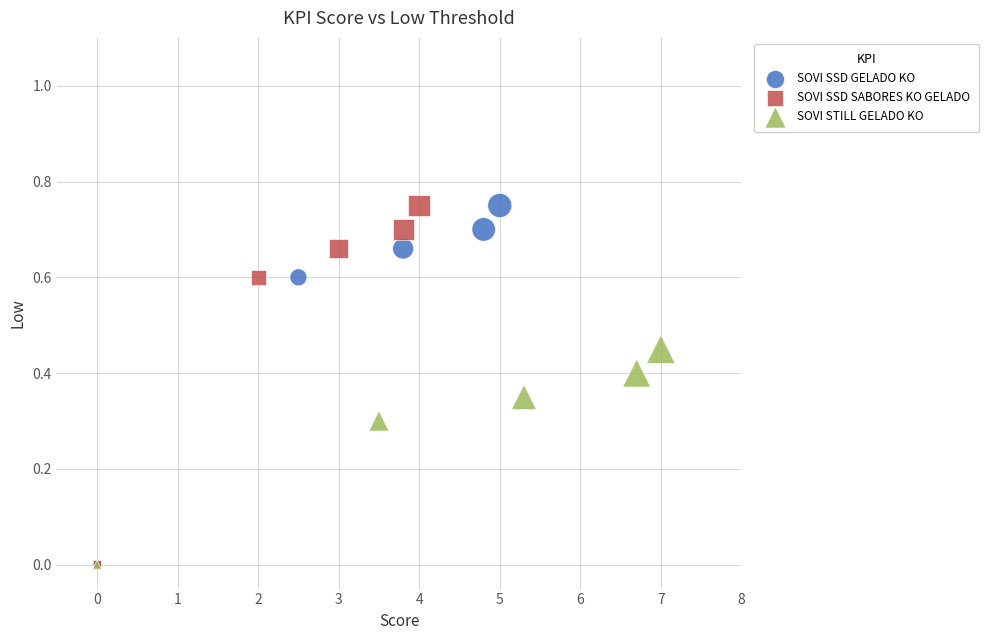

What are all the series names shown in the legend?

SOVI SSD GELADO KO, SOVI SSD SABORES KO GELADO, SOVI STILL GELADO KO